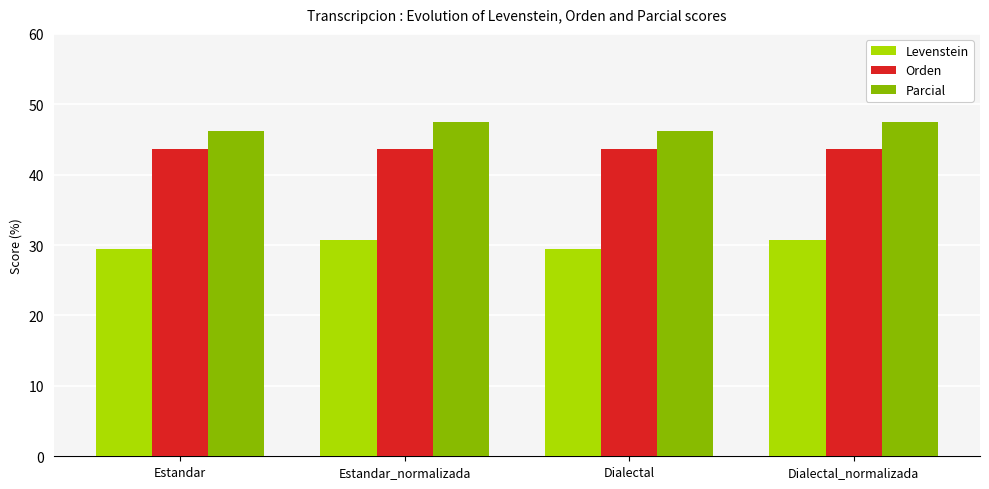

At how many categories does at least one series exceed 43?

4